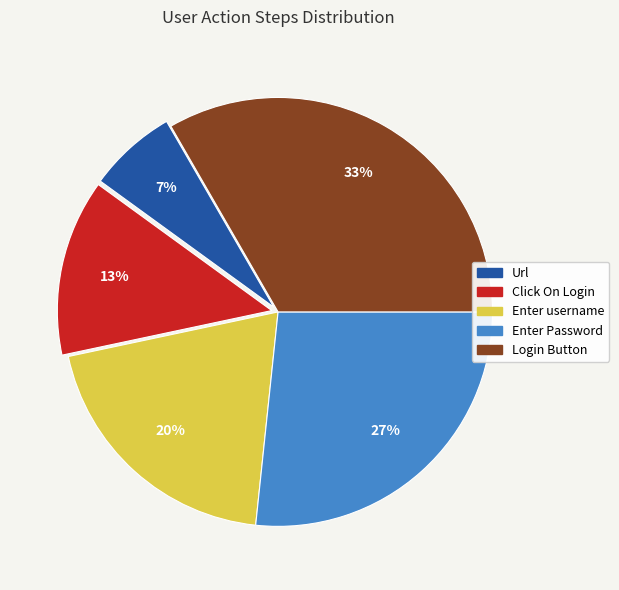

How many slices are in this pie chart?

5